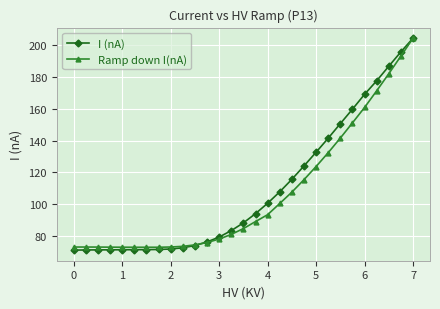

At how many categories does at least one series exceed 157?

6